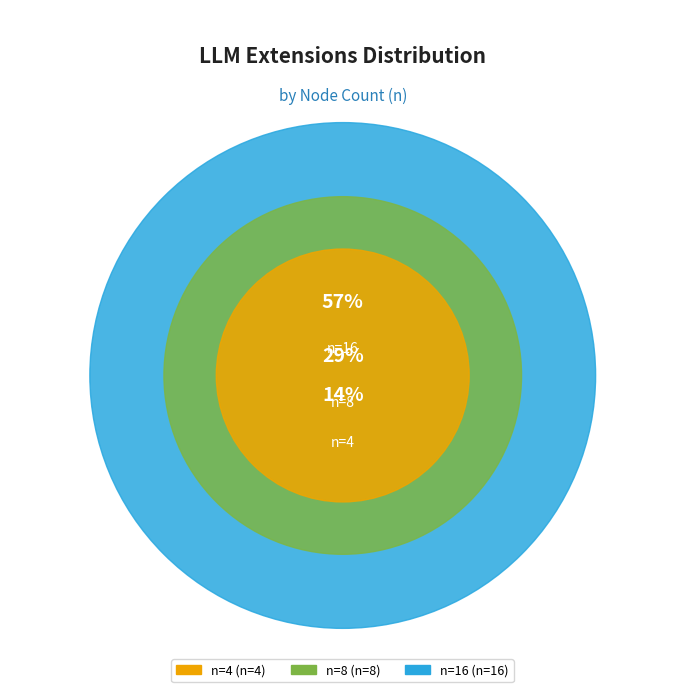

To the nearest percent, what is the combined percentage of n=16 and n=8?

86%